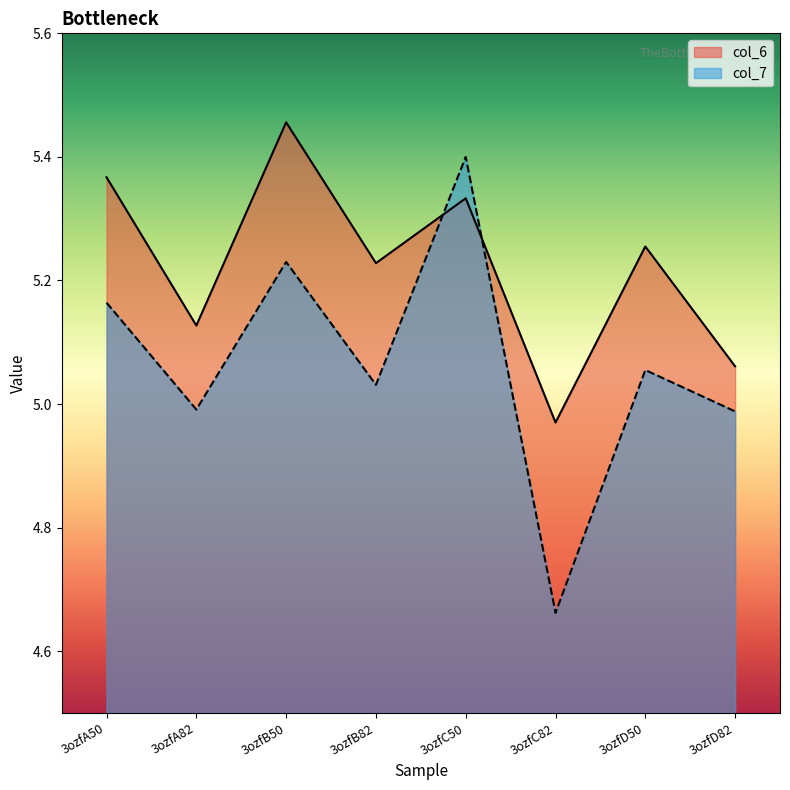

How many lines are shown in the chart?

2